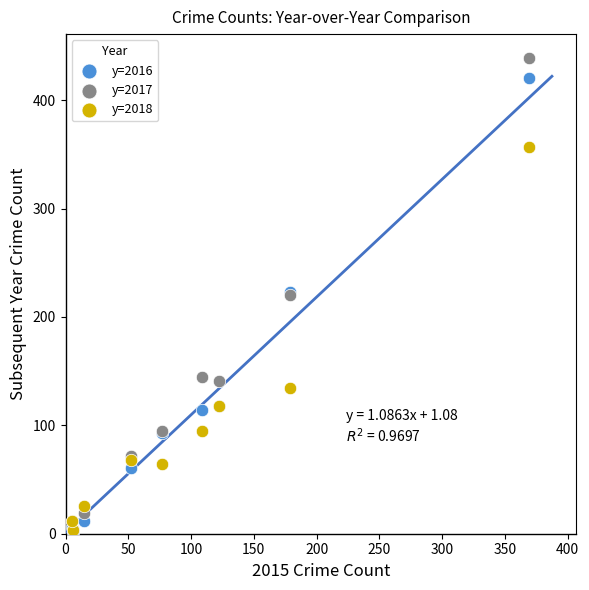

What are all the series names shown in the legend?

y=2016, y=2017, y=2018